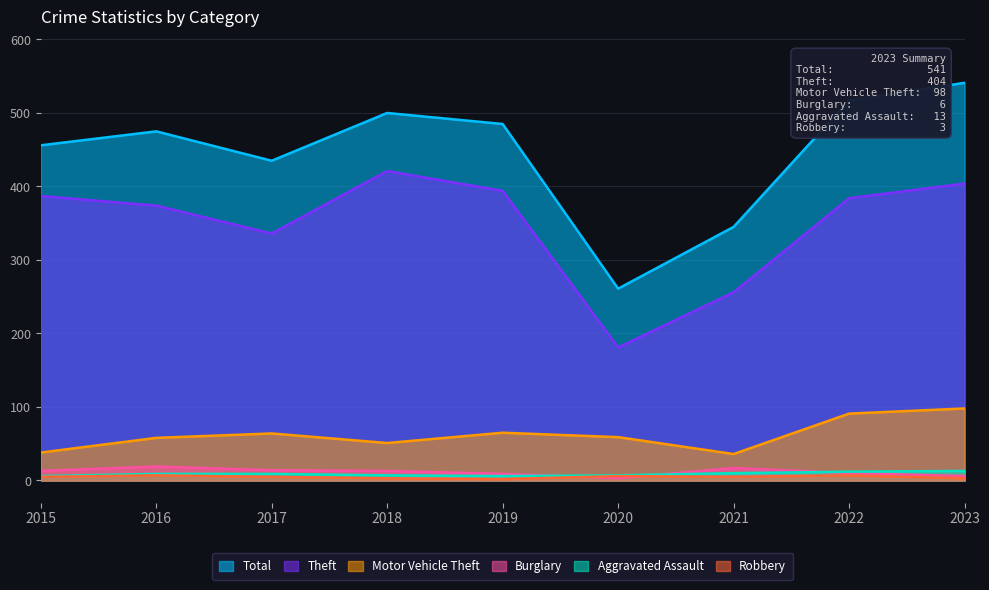

True or false: Theft and Robbery cross at least once.

False